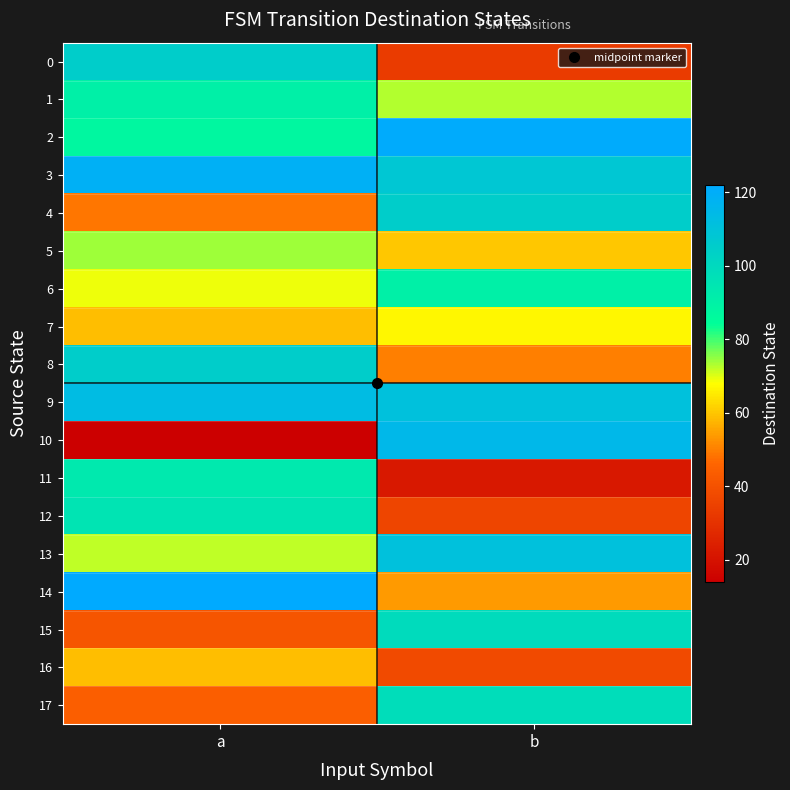

What is the smallest value displayed?

14